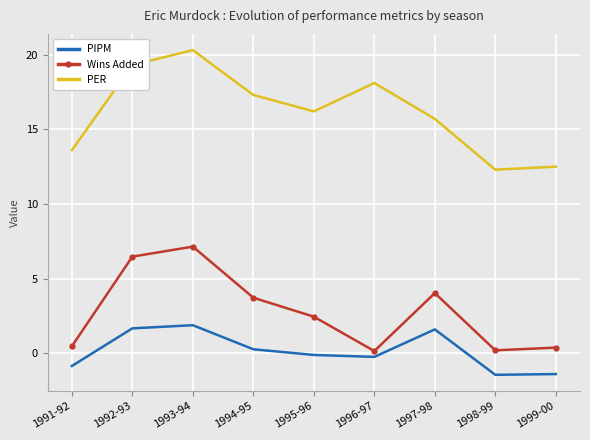

What is the sum of all PIPM values?

1.5